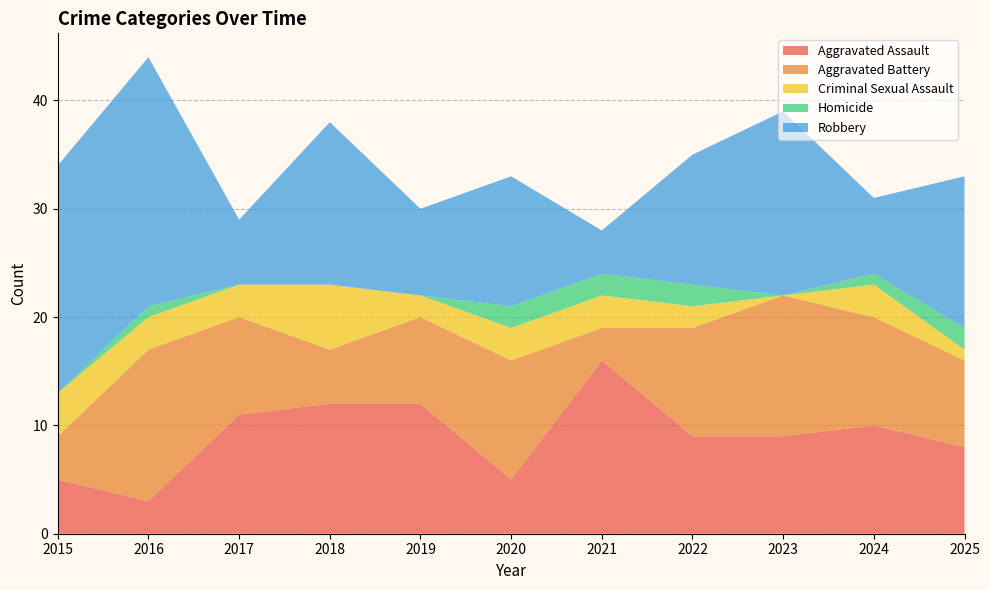

Reading left to right, list all the values displayed in this chart.

Aggravated Assault: 2015=5	2016=3	2017=11	2018=12	2019=12	2020=5	2021=16	2022=9	2023=9	2024=10	2025=8
Aggravated Battery: 2015=4	2016=14	2017=9	2018=5	2019=8	2020=11	2021=3	2022=10	2023=13	2024=10	2025=8
Criminal Sexual Assault: 2015=4	2016=3	2017=3	2018=6	2019=2	2020=3	2021=3	2022=2	2023=0	2024=3	2025=1
Homicide: 2015=0	2016=1	2017=0	2018=0	2019=0	2020=2	2021=2	2022=2	2023=0	2024=1	2025=2
Robbery: 2015=21	2016=23	2017=6	2018=15	2019=8	2020=12	2021=4	2022=12	2023=17	2024=7	2025=14